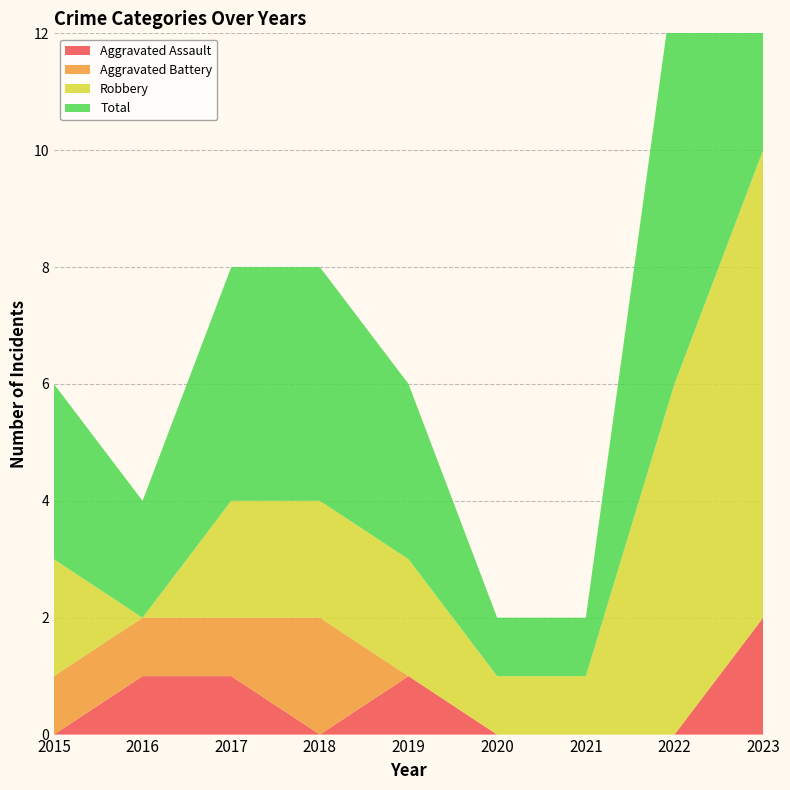

Reading left to right, list all the values displayed in this chart.

Aggravated Assault: 0	1	1	0	1	0	0	0	2
Aggravated Battery: 1	1	1	2	0	0	0	0	0
Robbery: 2	0	2	2	2	1	1	6	8
Total: 3	2	4	4	3	1	1	7	10